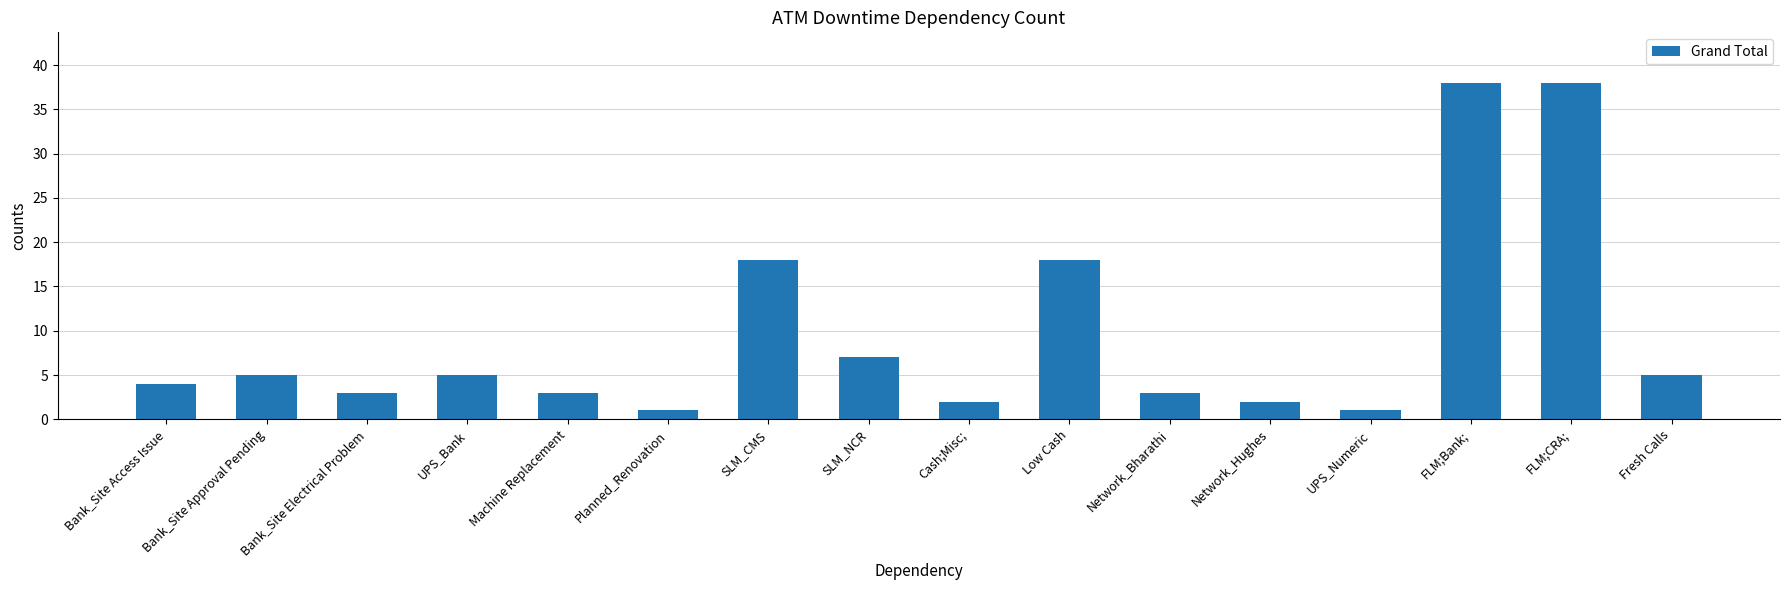

Read the value at SLM_NCR.

7